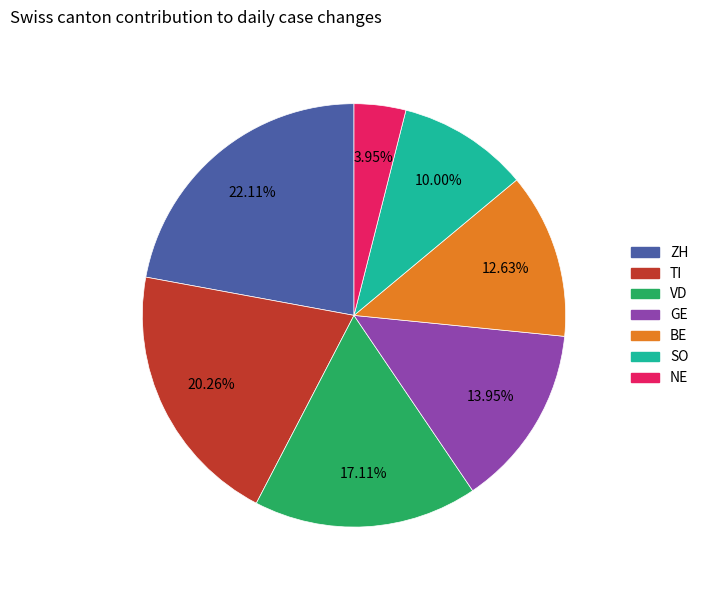

Rank the categories by value from highest to lowest.

ZH, TI, VD, GE, BE, SO, NE